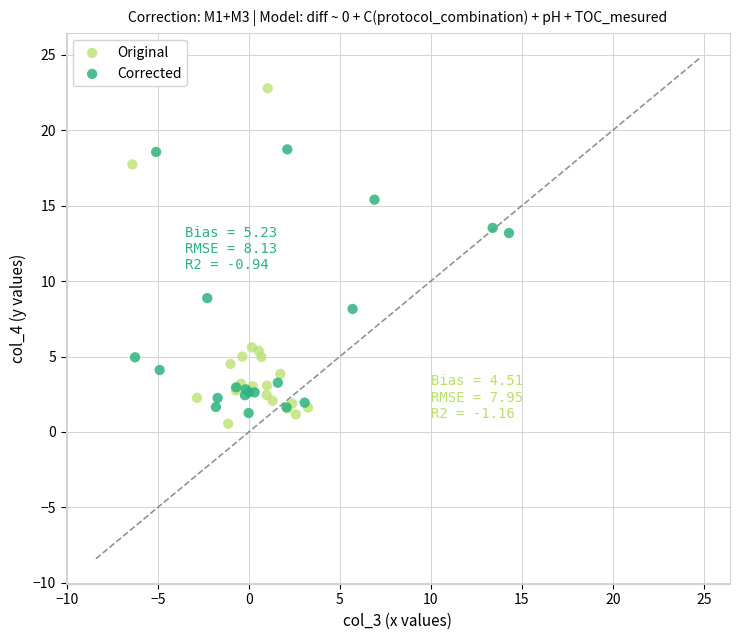

Which series reaches the maximum Y coordinate?

Original